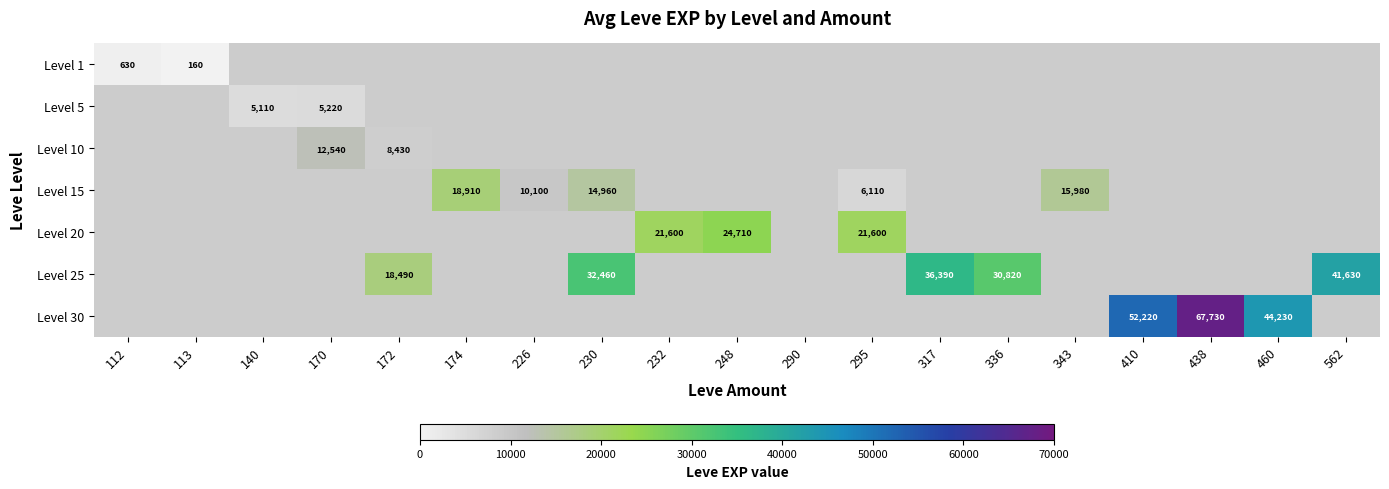

The value of Level 1 at 112 is 187. True or false?

False